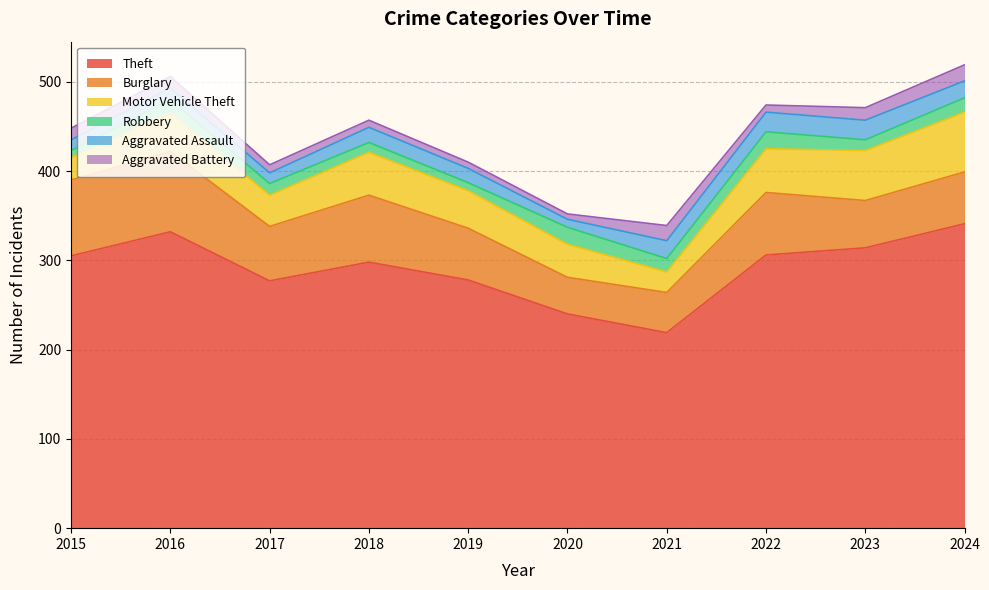

Does the chart display data point markers on the line(s)?

No